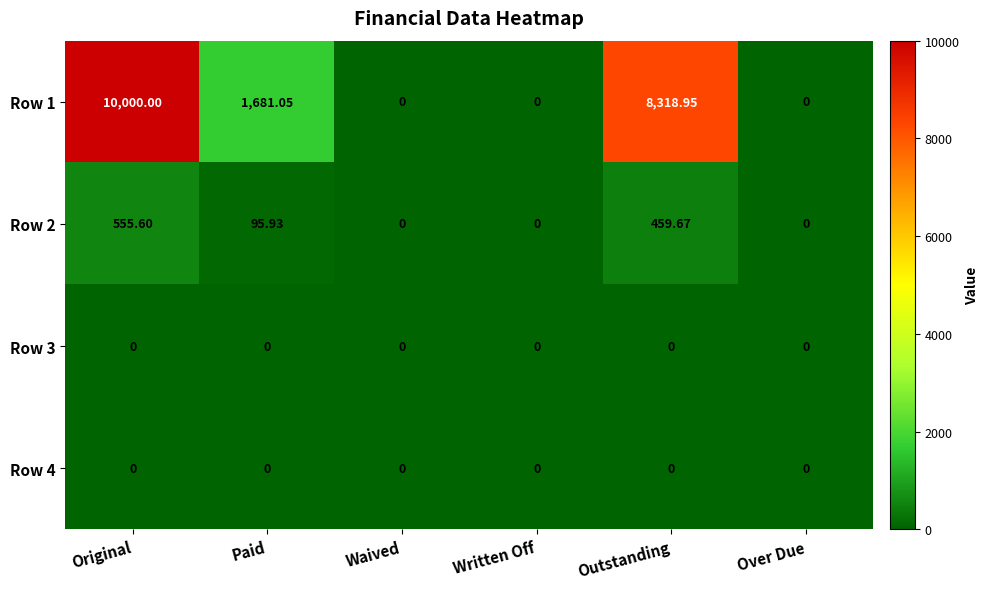

At which category is the sum across all series the highest?

Original